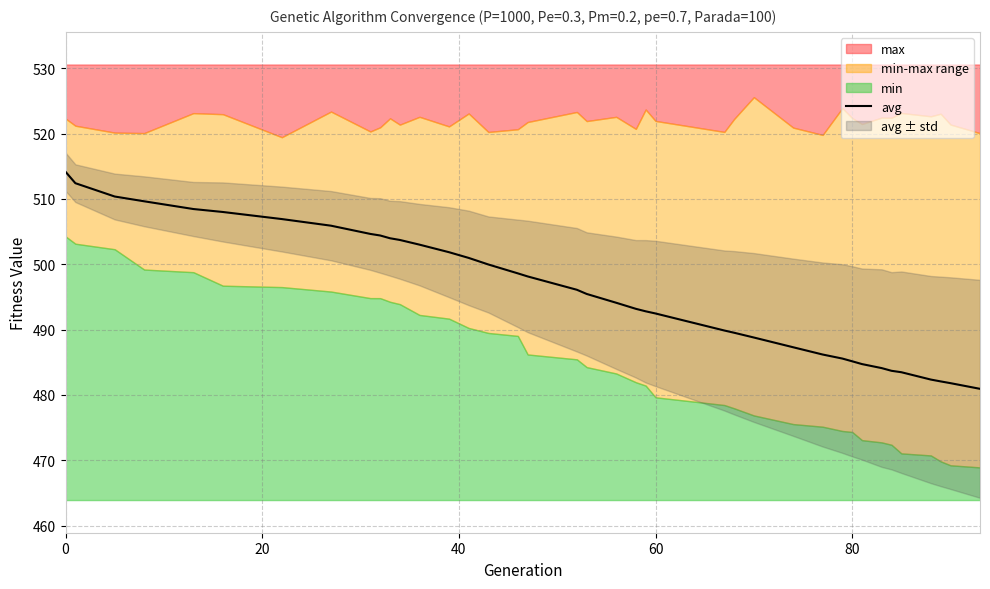

What is the average value?

495.8